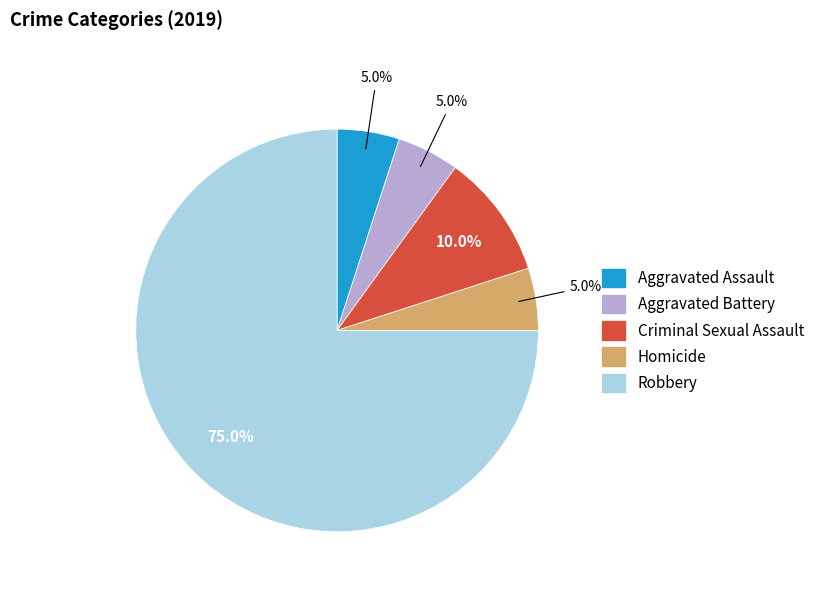

Between Aggravated Battery and Robbery, which is larger?

Robbery